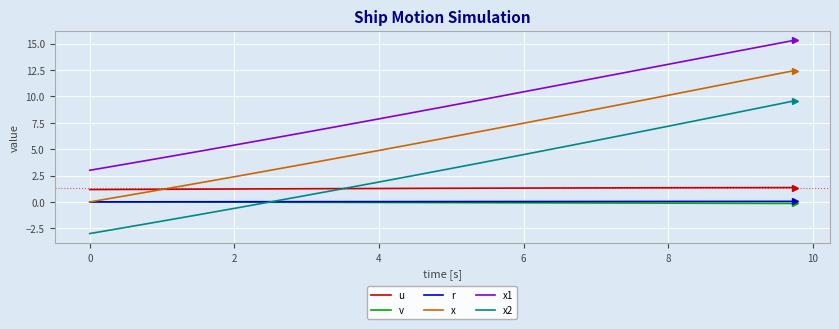

True or false: x1 and u intersect in this chart.

False